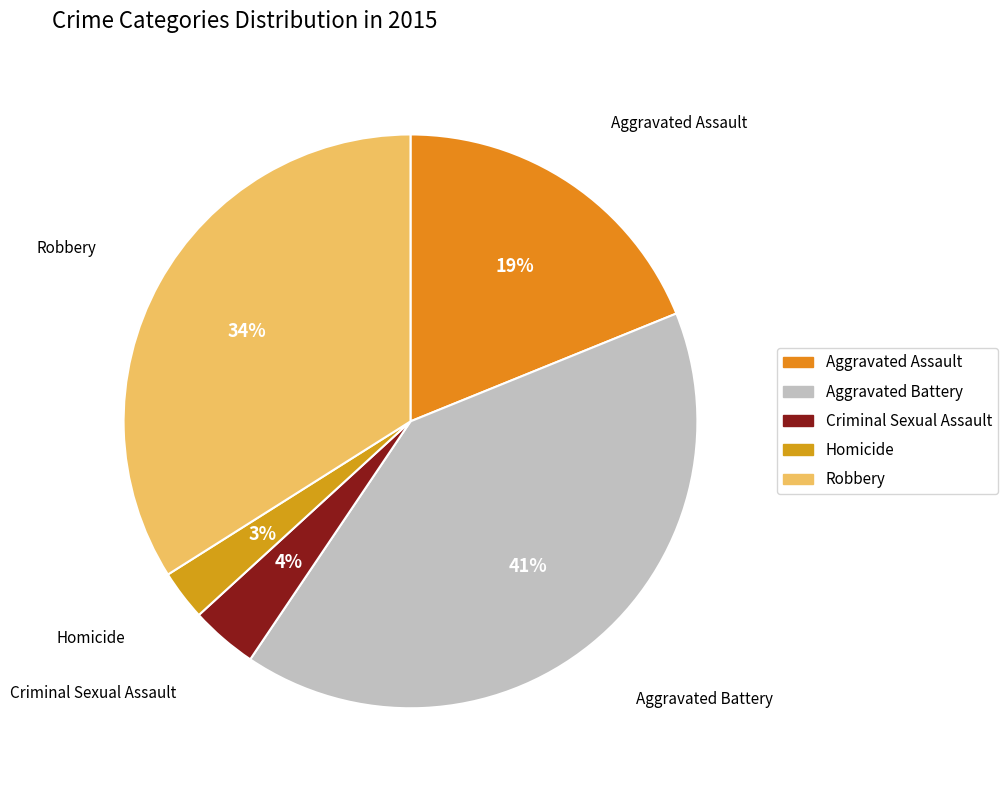

How many slices are in this pie chart?

5